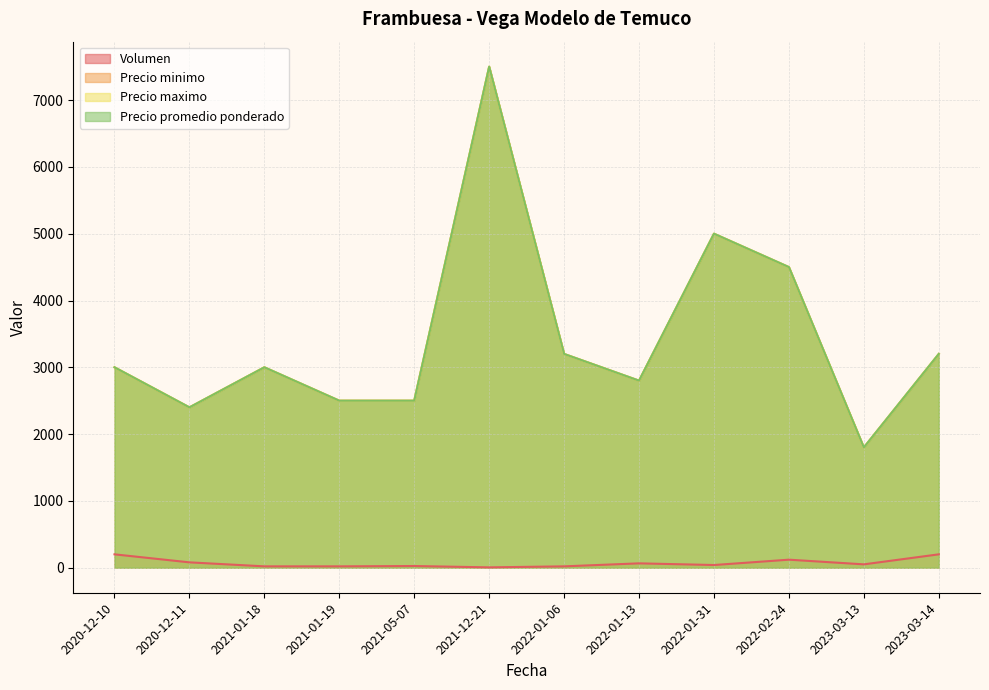

Reading left to right, what are all the values shown in this chart?

Volumen: 200	80	20	20	25	5	20	65	40	120	50	200
Precio minimo: 3000	2400	3000	2500	2500	7500	3200	2800	5000	4500	1800	3200
Precio maximo: 3000	2400	3000	2500	2500	7500	3200	2800	5000	4500	1800	3200
Precio promedio ponderado: 3000	2400	3000	2500	2500	7500	3200	2800	5000	4500	1800	3200